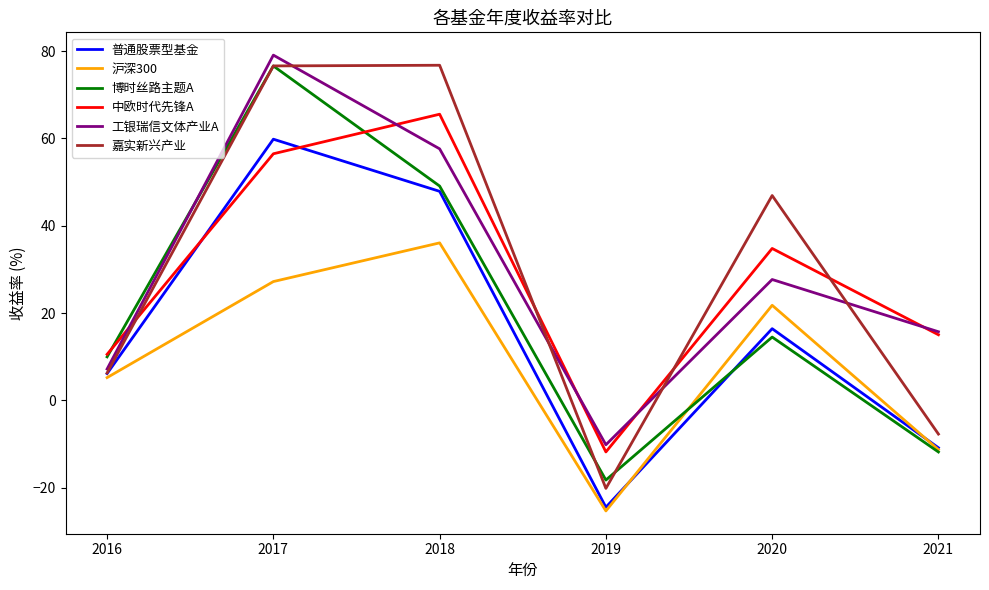

What is the difference between the highest and lowest values at 2020?

32.4